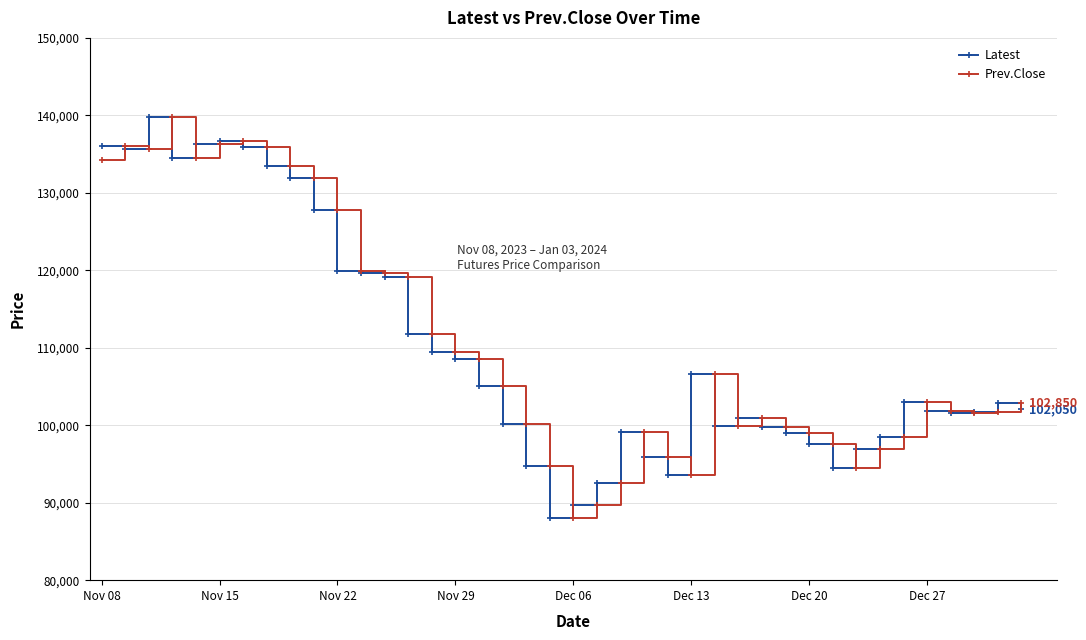

What is the maximum value for Latest?

139800